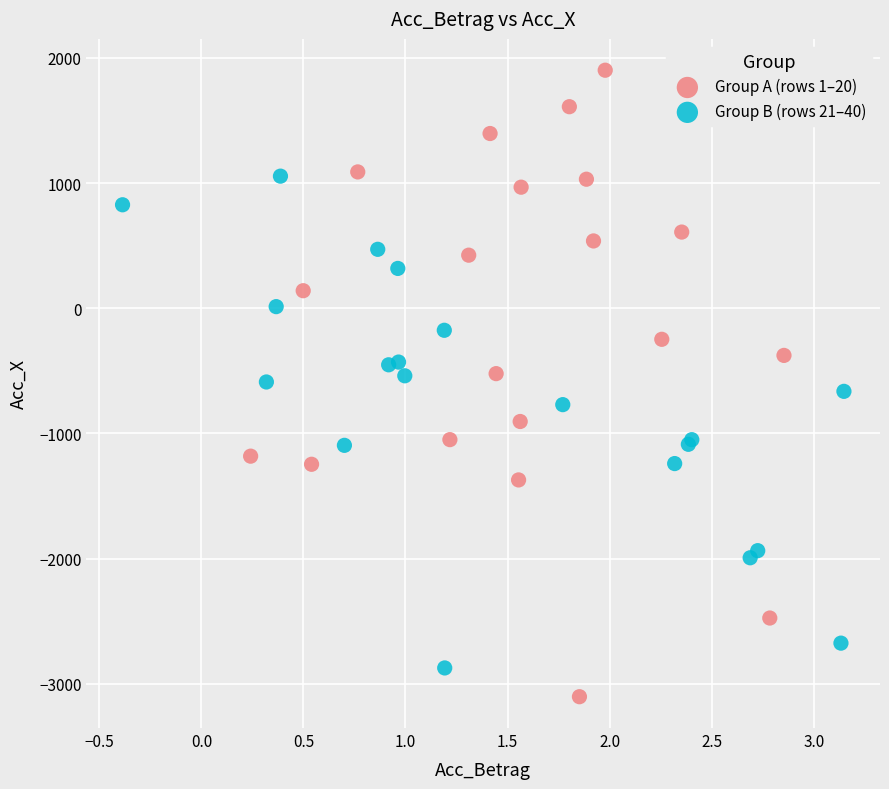

Which series reaches the minimum Y coordinate?

Group A (rows 1–20)